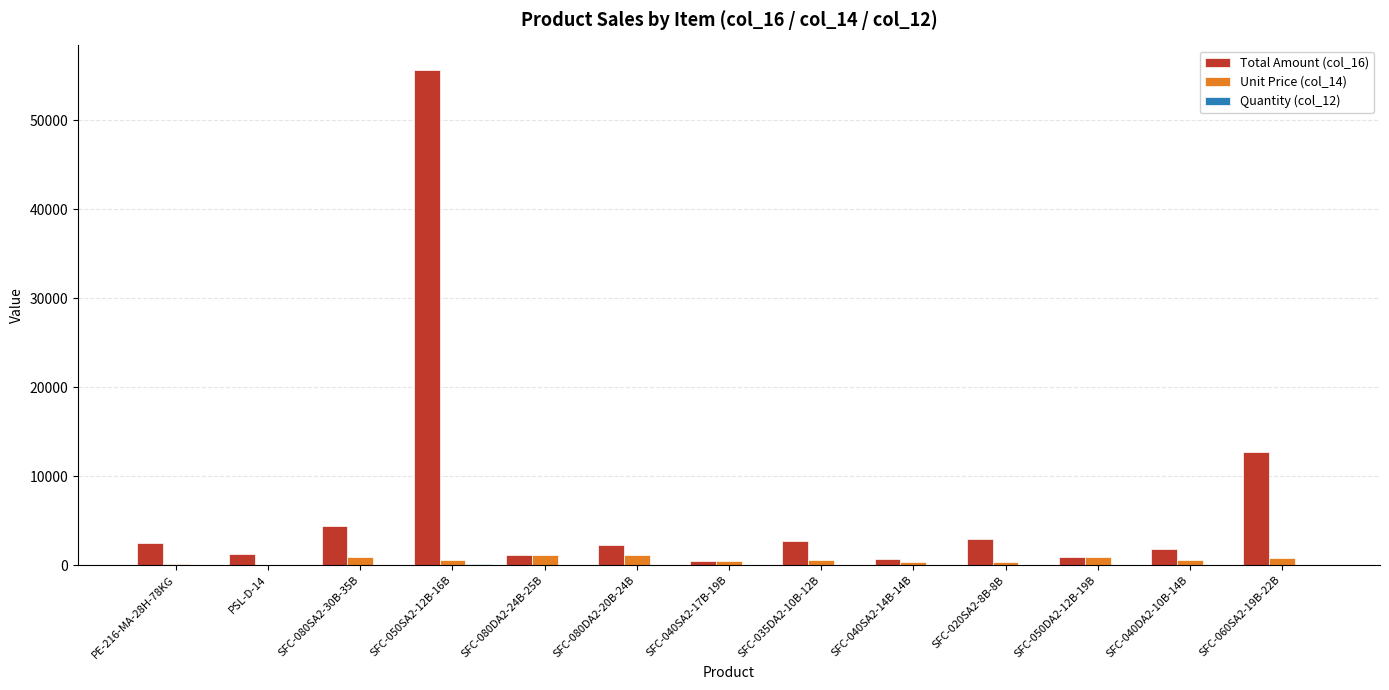

What is the maximum value shown in the chart?

55620.0